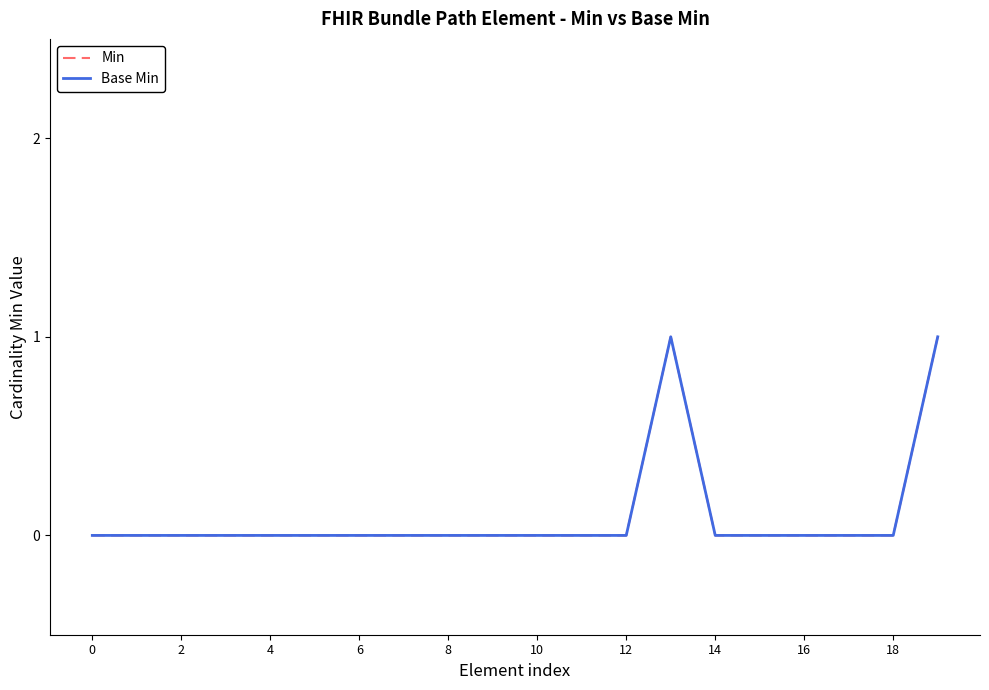

Is this an area chart (filled region under the line)?

No